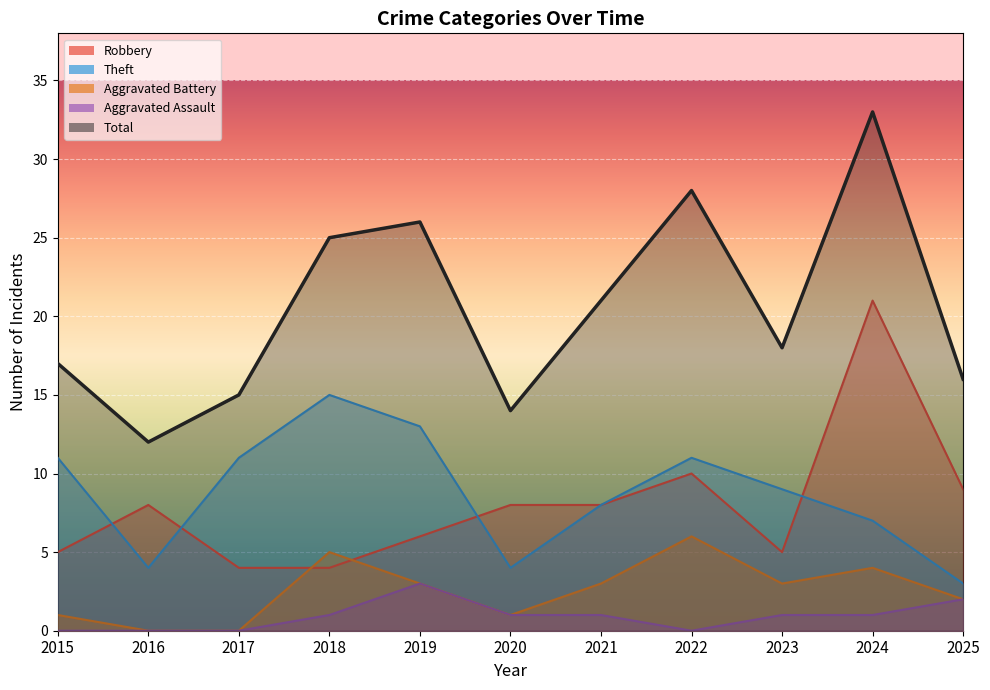

True or false: Aggravated Battery has a value of 2 at 2018.

False